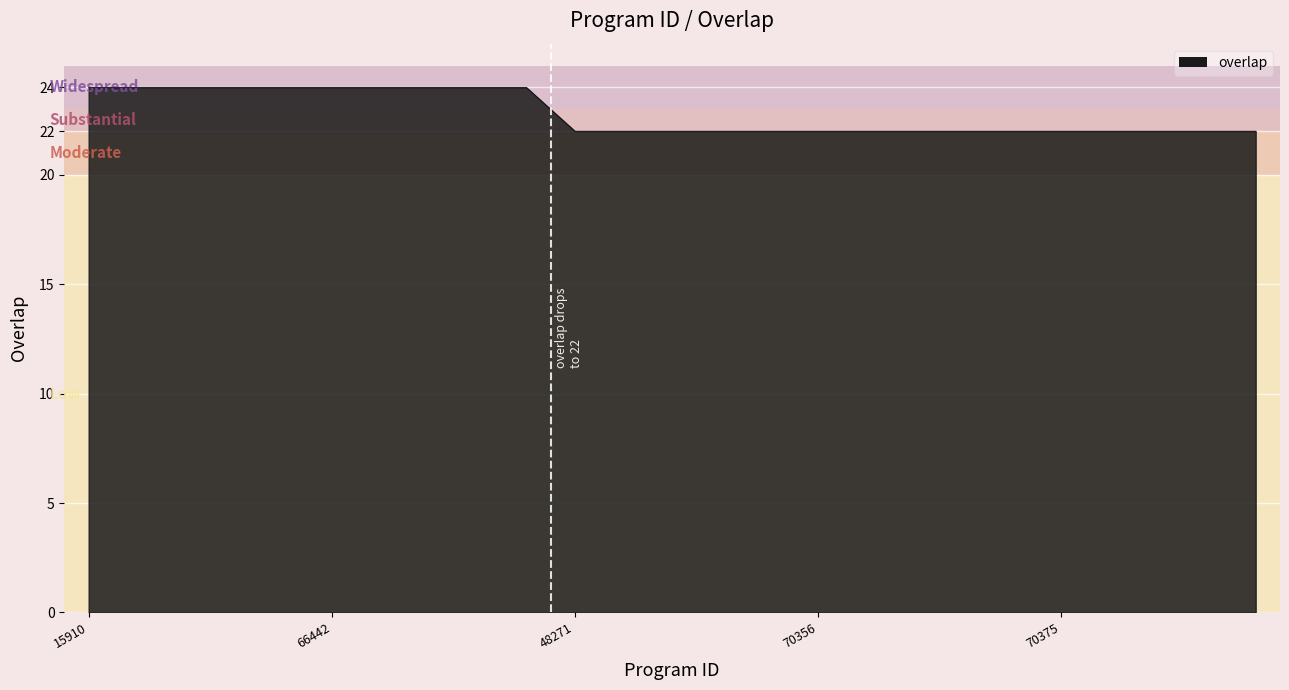

What is the minimum value shown in the chart?

22